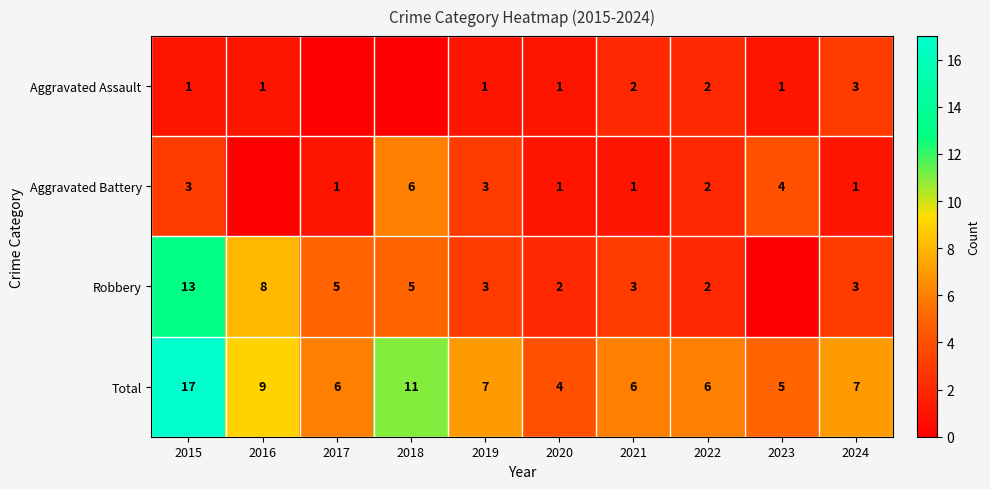

The Aggravated Assault series shows 1 at 2020. True or false?

True